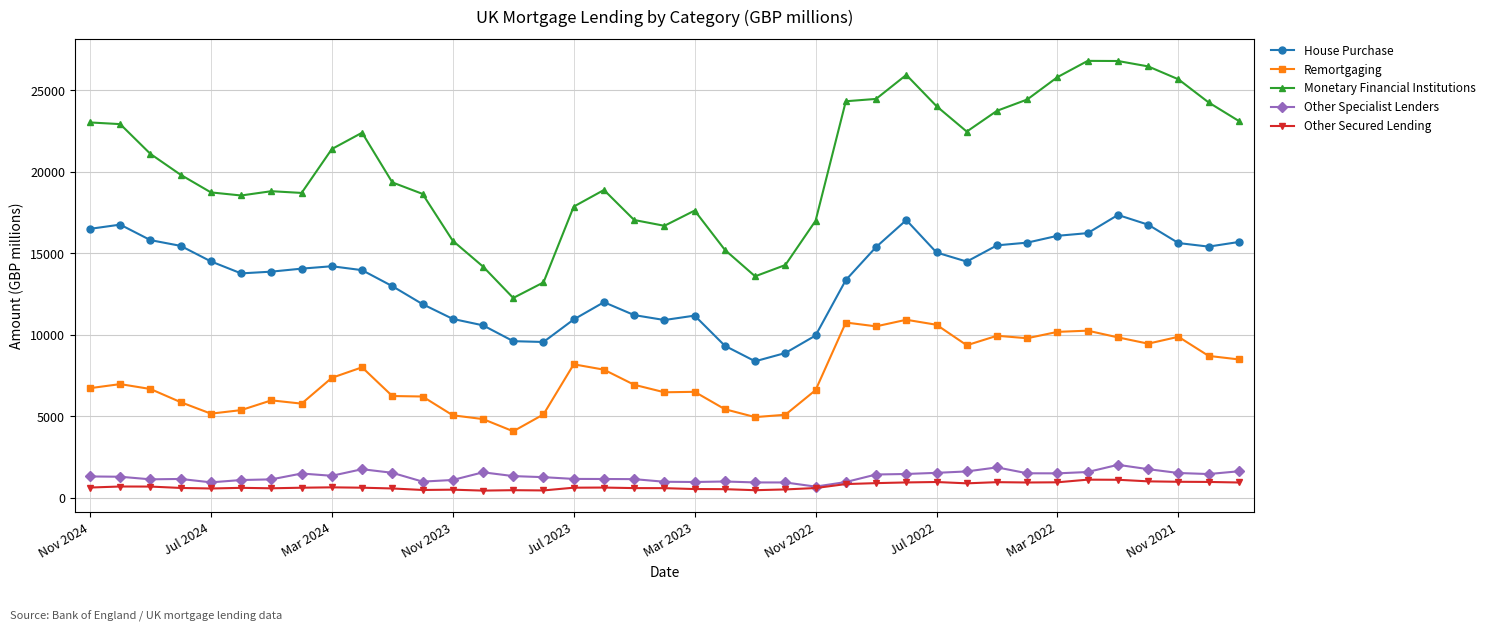

What is the value of the Monetary Financial Institutions point at the 26th from the left?

24316